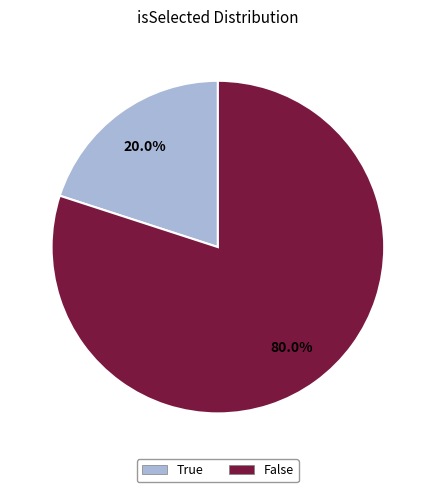

Count the number of slices in the pie.

2